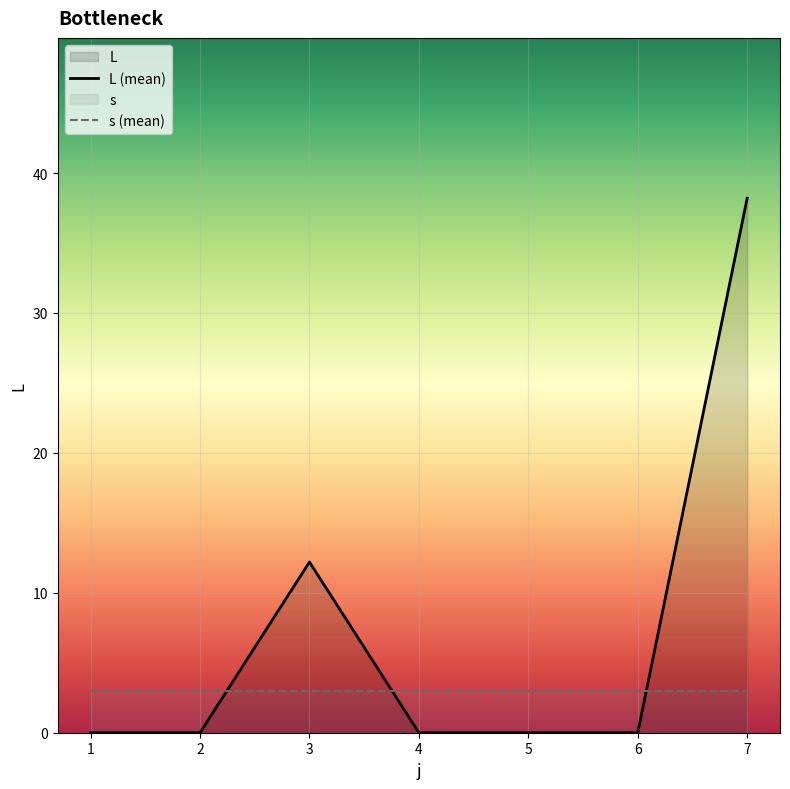

True or false: s (mean) has more than 0 points higher than both neighbors.

False